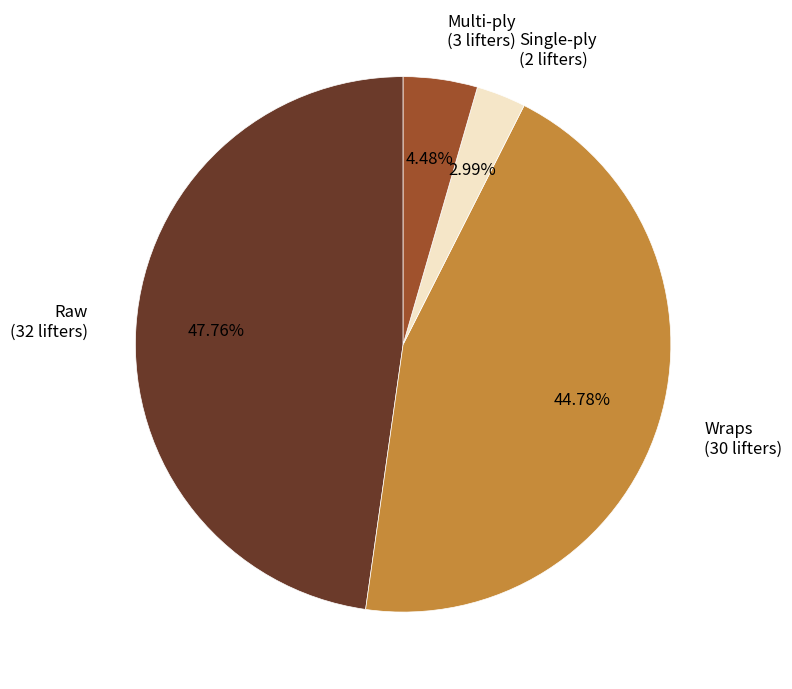

Is the sum of Single-ply and Wraps greater than half?

No